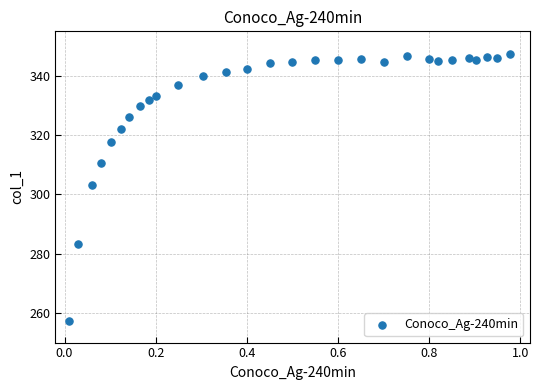

What is the range of X values (max minus min)?

1.0